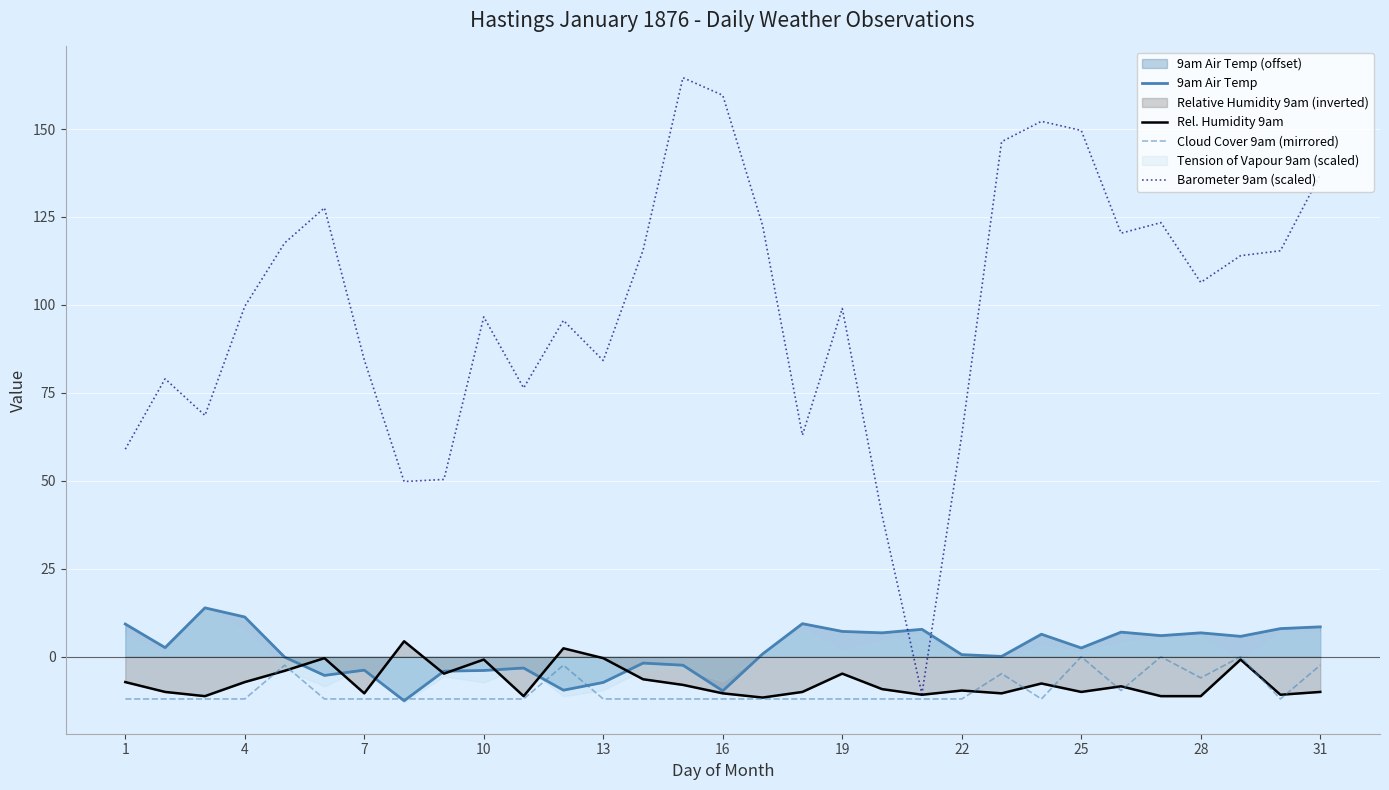

True or false: Rel. Humidity 9am has a value of -10.0 at 31.

True